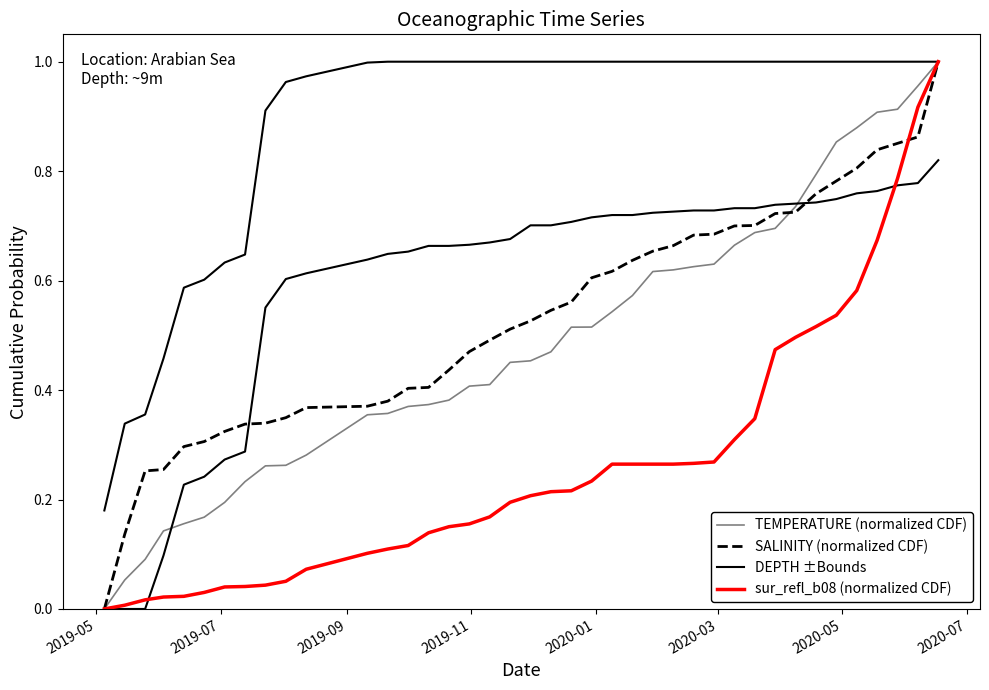

At how many categories does at least one series exceed 0?

40